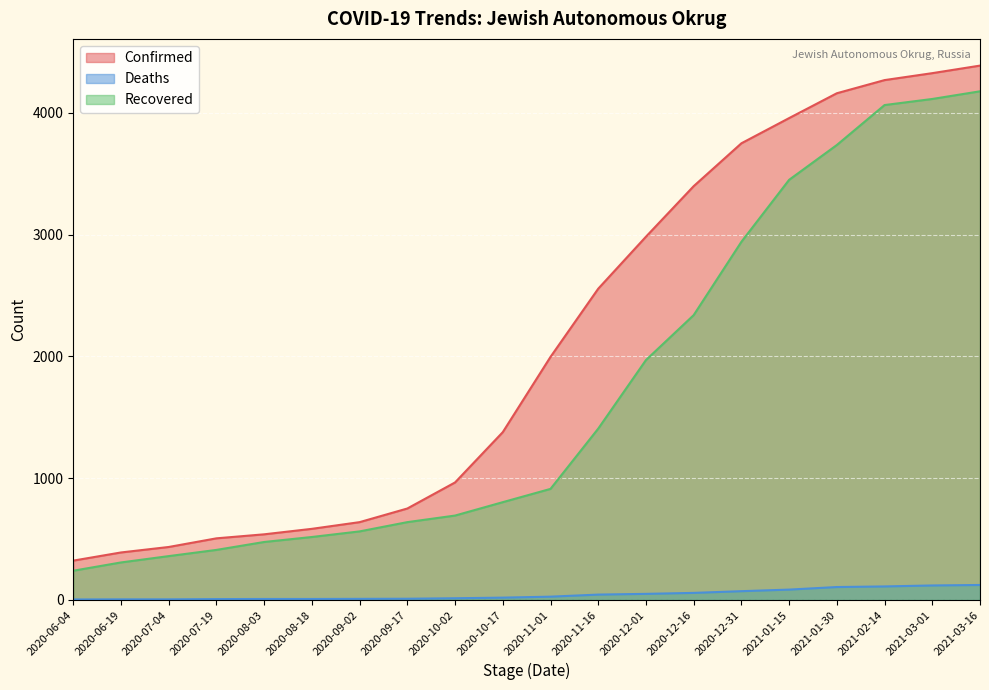

What position from the left is 2020-12-31?

15